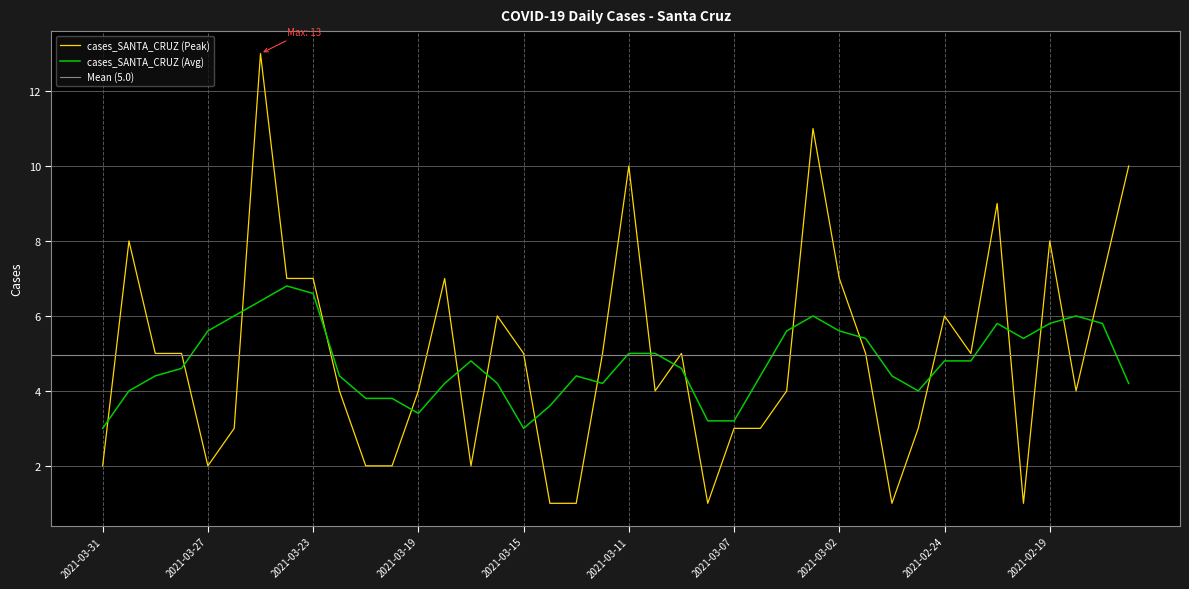

List the labels in order of value, largest first.

2021-03-25, 2021-03-03, 2021-03-11, 2021-02-16, 2021-02-22, 2021-03-30, 2021-02-19, 2021-03-24, 2021-03-23, 2021-03-18, 2021-03-02, 2021-02-17, 2021-03-16, 2021-02-24, 2021-03-29, 2021-03-28, 2021-03-15, 2021-03-12, 2021-03-09, 2021-03-01, 2021-02-23, 2021-03-22, 2021-03-19, 2021-03-10, 2021-03-04, 2021-02-18, 2021-03-26, 2021-03-07, 2021-03-05, 2021-02-26, 2021-03-31, 2021-03-27, 2021-03-21, 2021-03-20, 2021-03-17, 2021-03-14, 2021-03-13, 2021-03-08, 2021-02-28, 2021-02-21